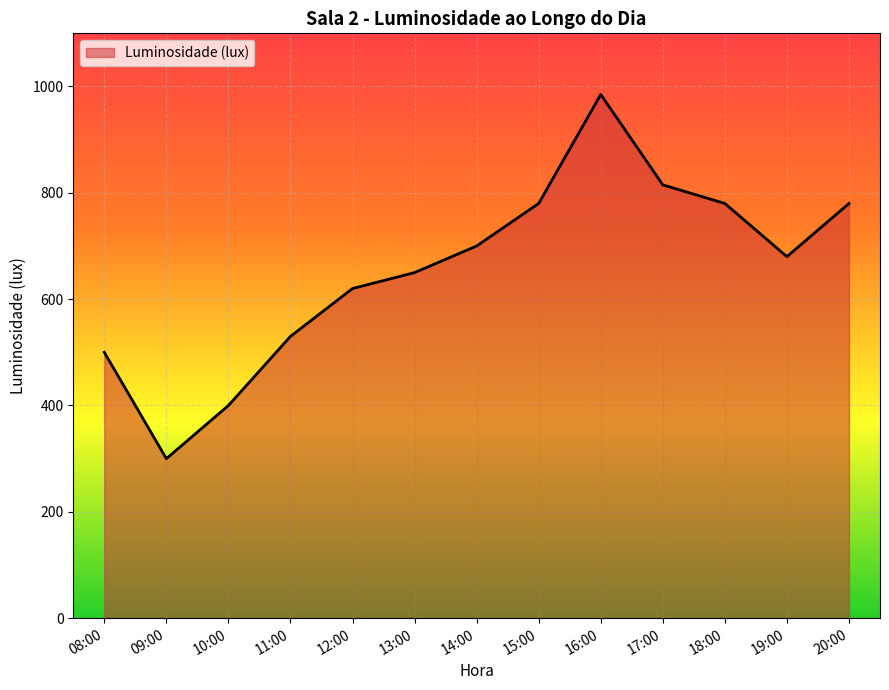

How many lines are shown in the chart?

1